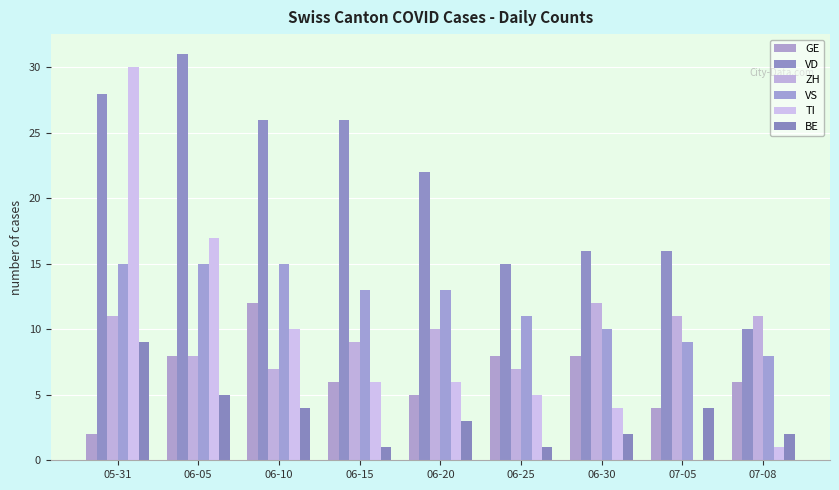

Rank the categories by GE value from highest to lowest.

06-10, 06-05, 06-25, 06-30, 06-15, 07-08, 06-20, 07-05, 05-31